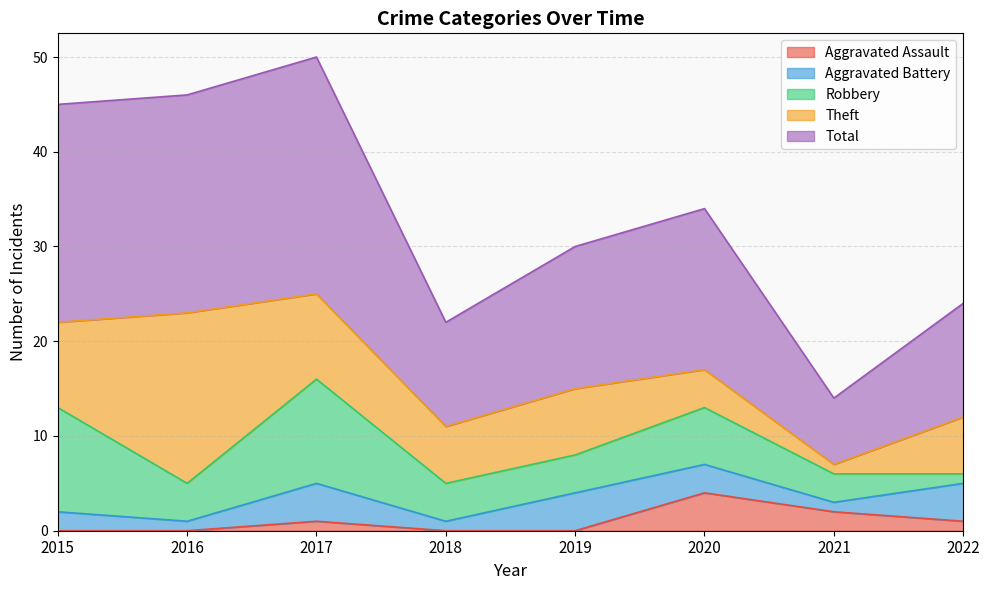

How many Robbery values are between 4 and 11?

6